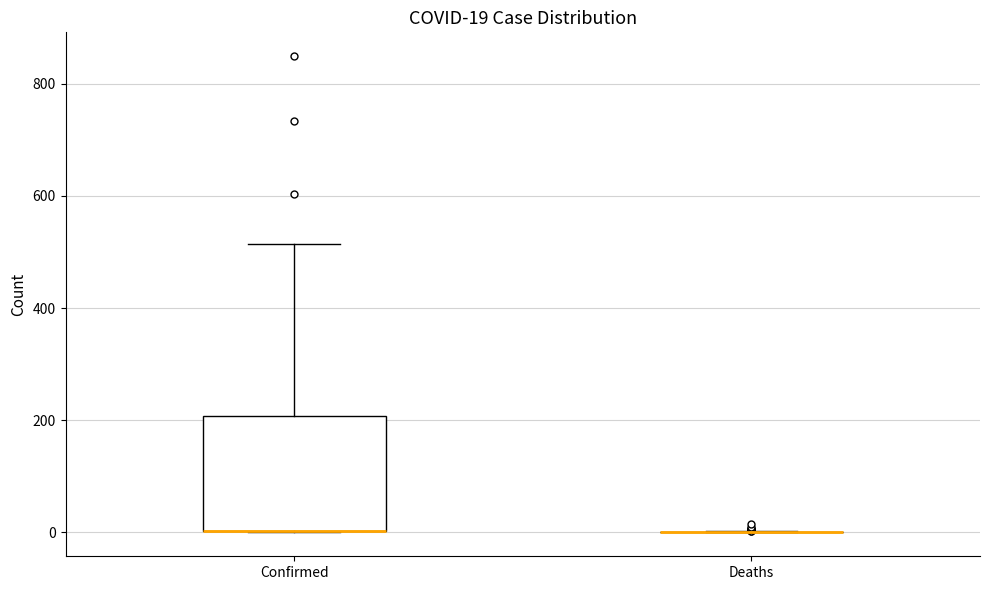

Comparing the boxes themselves (not the whiskers), which one is the tallest?

Confirmed